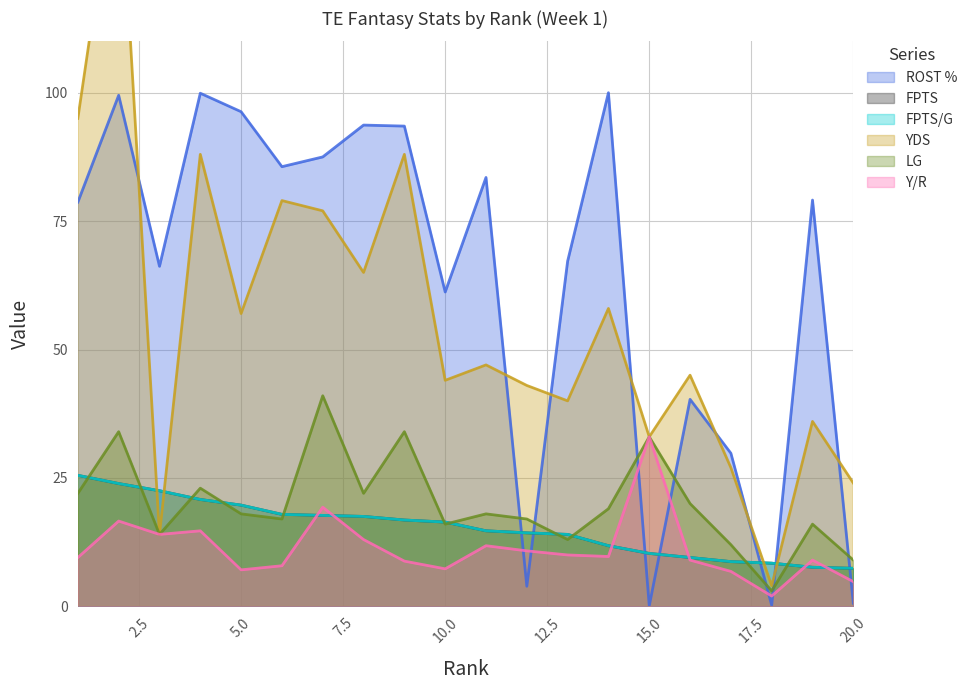

What is the difference between the maximum and second lowest values in the FPTS series?

17.9